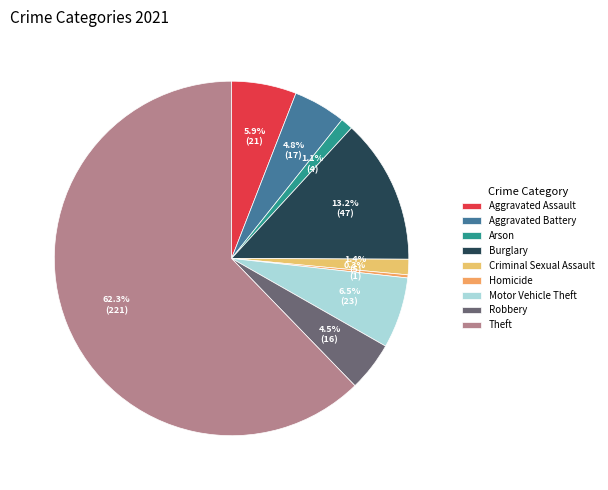

Rank the categories by value from highest to lowest.

Theft, Burglary, Motor Vehicle Theft, Aggravated Assault, Aggravated Battery, Robbery, Criminal Sexual Assault, Arson, Homicide